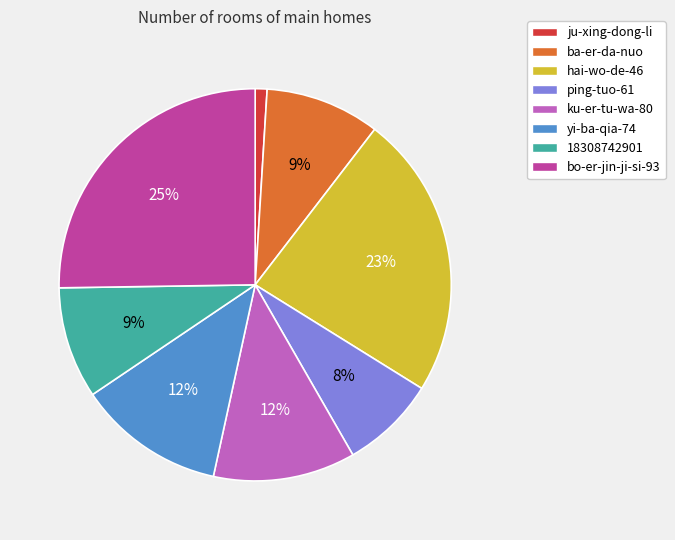

Is ju-xing-dong-li the majority of the pie?

No